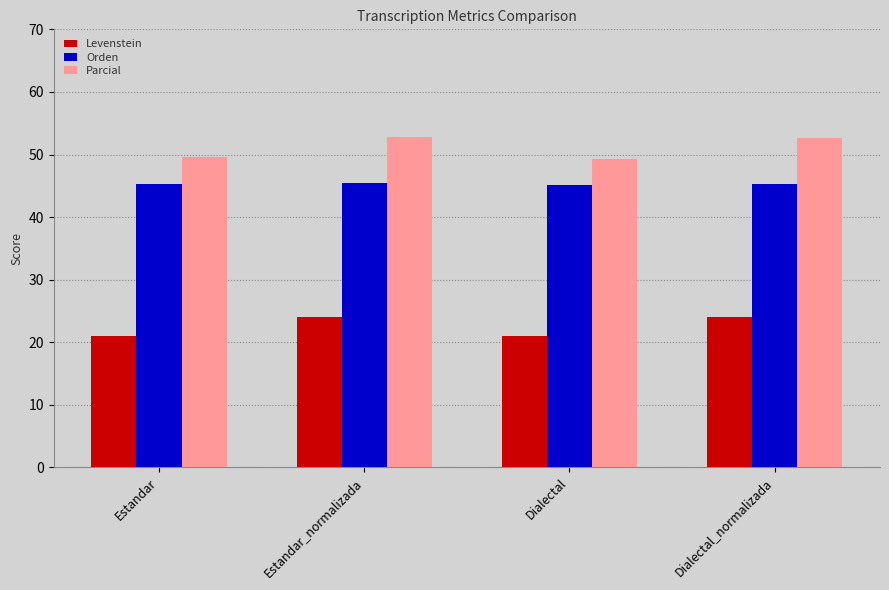

Read the Orden value at Dialectal.

45.2